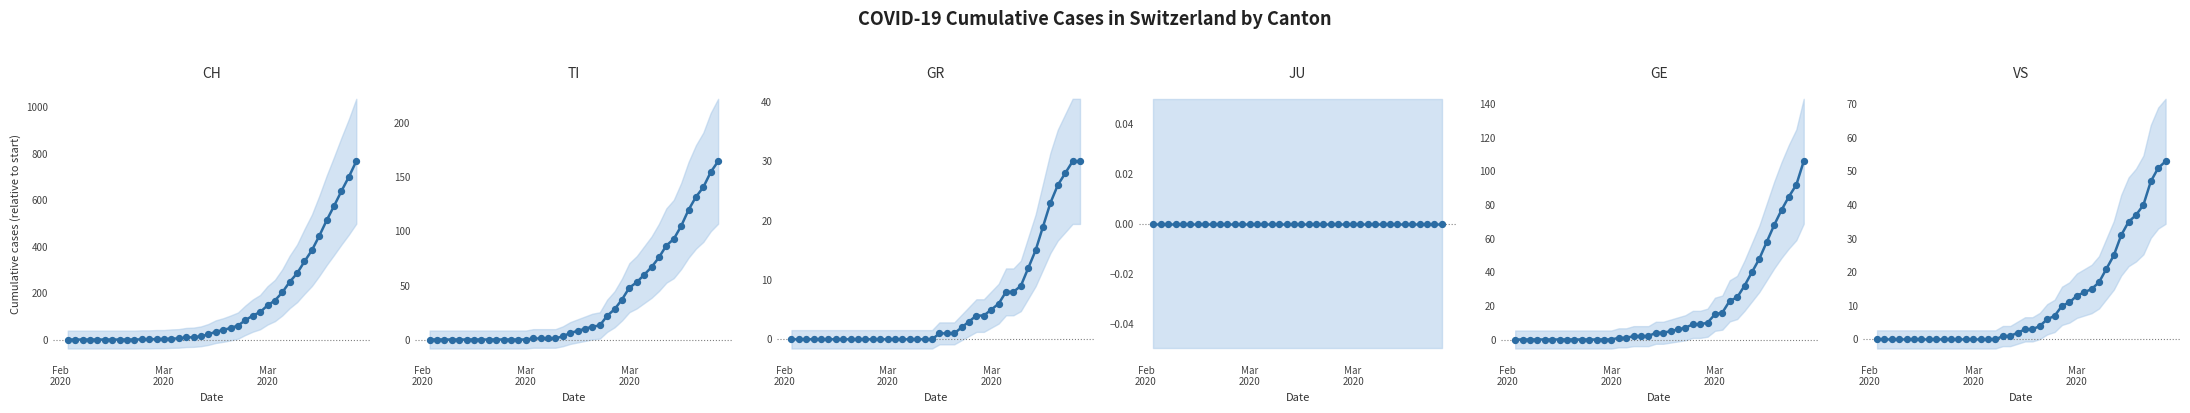

At how many categories does at least one series exceed 594?

3